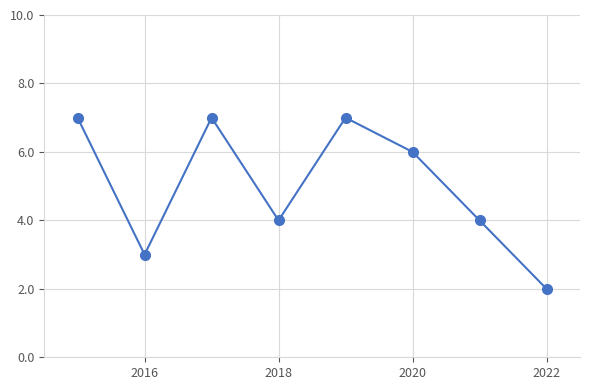

True or false: there are more than 2 points higher than both neighbors.

False